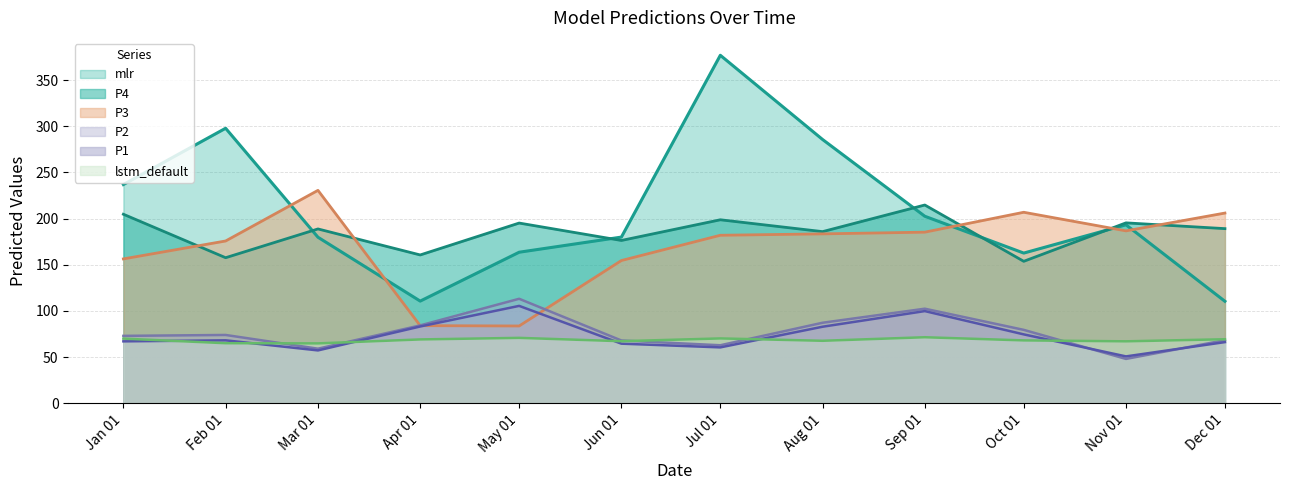

True or false: P1 and mlr cross at least once.

False